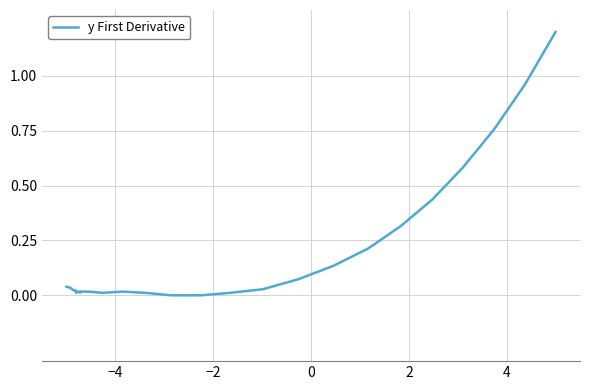

How many points are lower than both their immediate neighbors (excluding endpoints)?

1